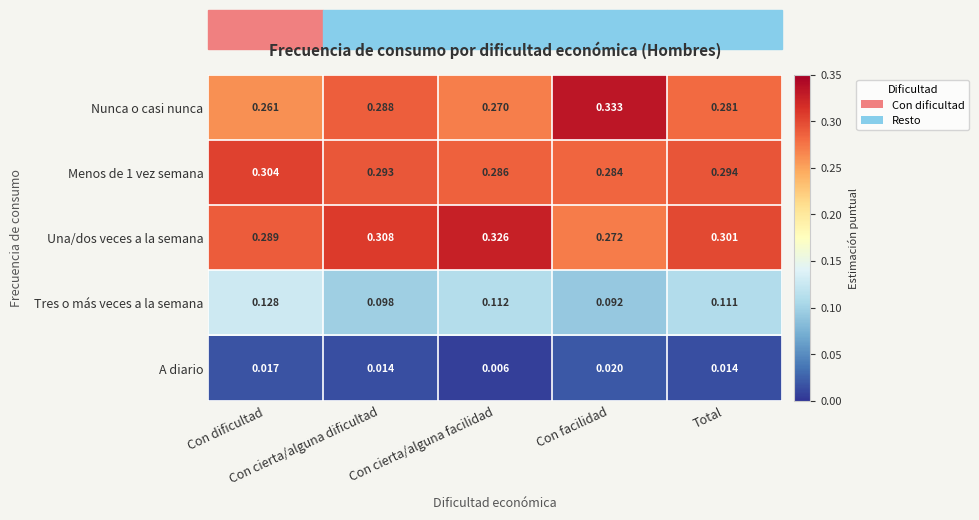

Which series has the largest total across all categories?

Una/dos veces a la semana